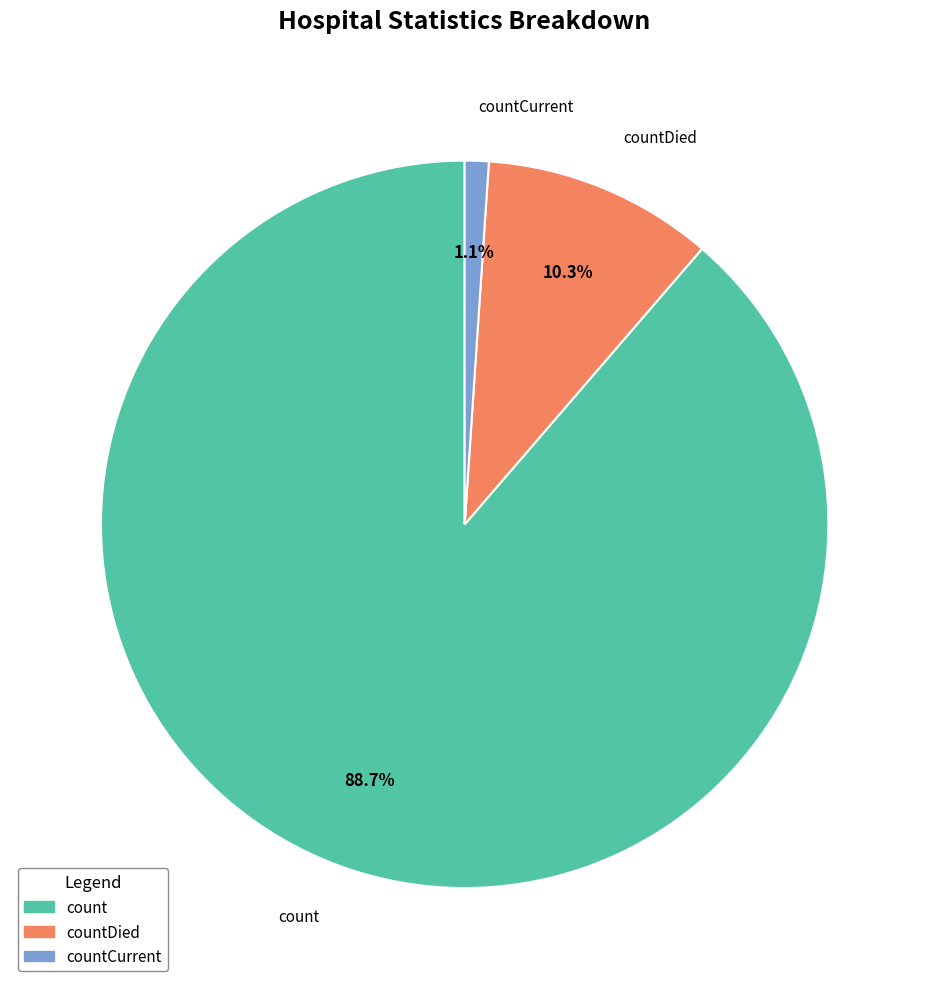

Which has a higher value, countCurrent or countDied?

countDied